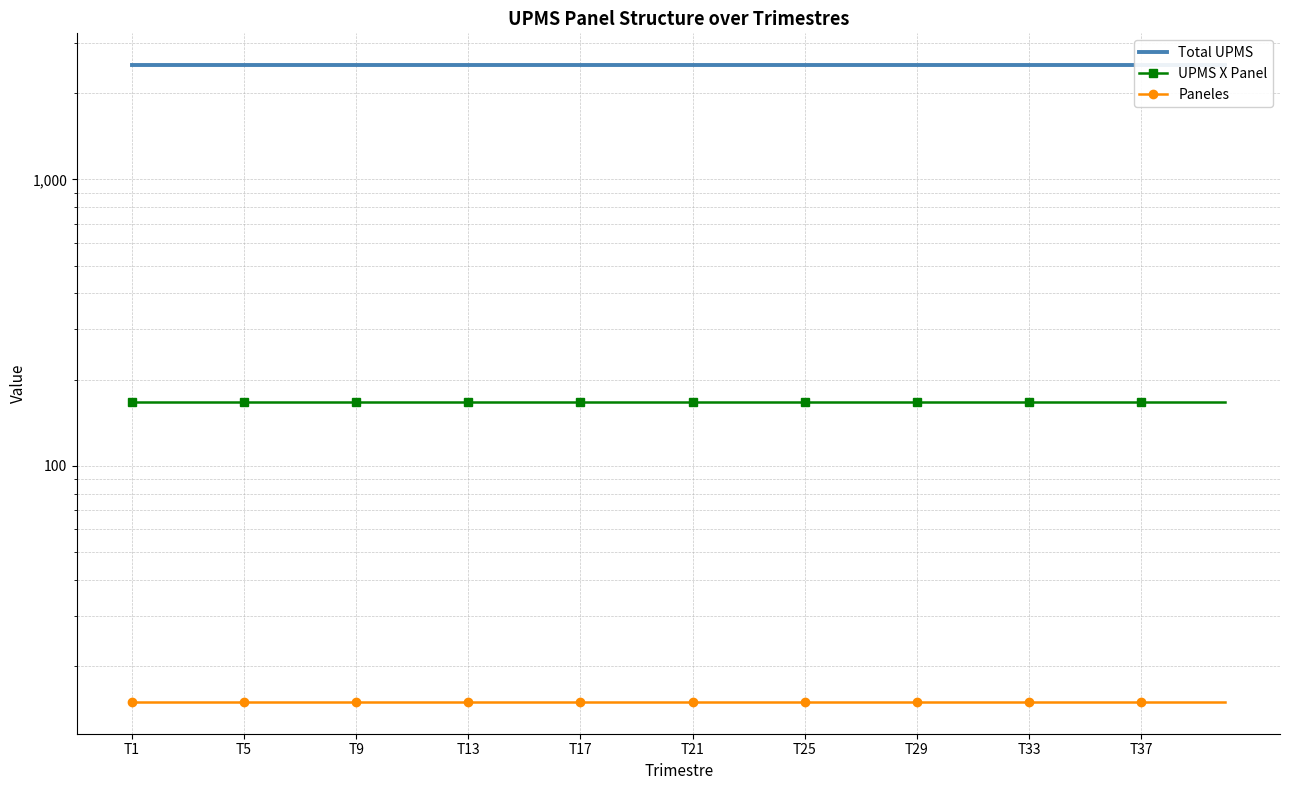

What is the spread (max minus min) of values at T1?

2490